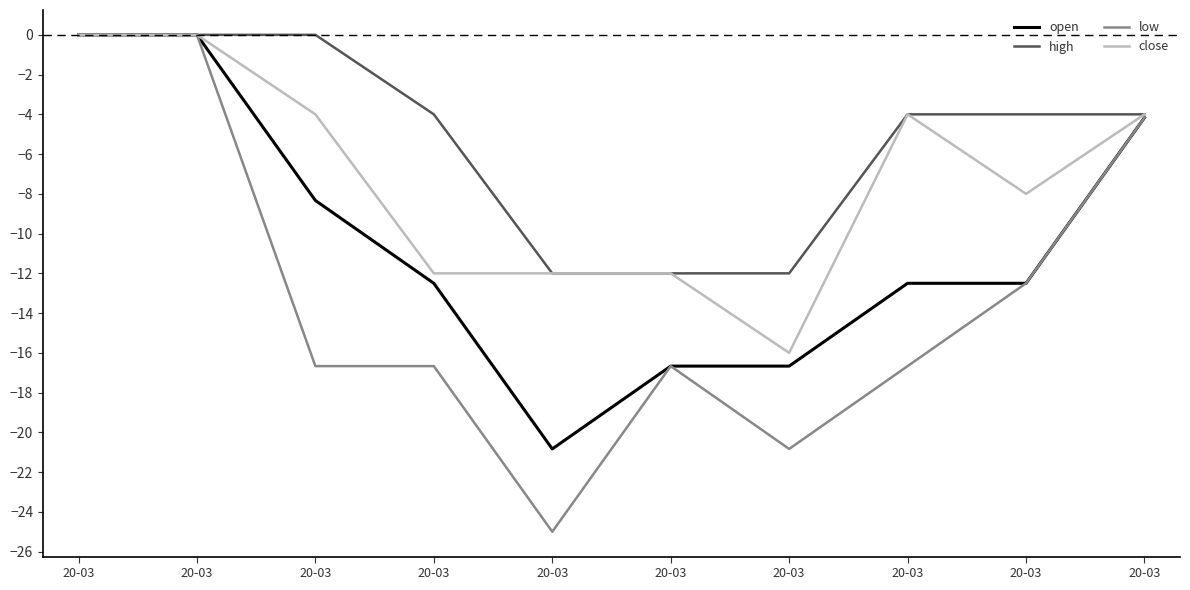

How many lines are shown in the chart?

4